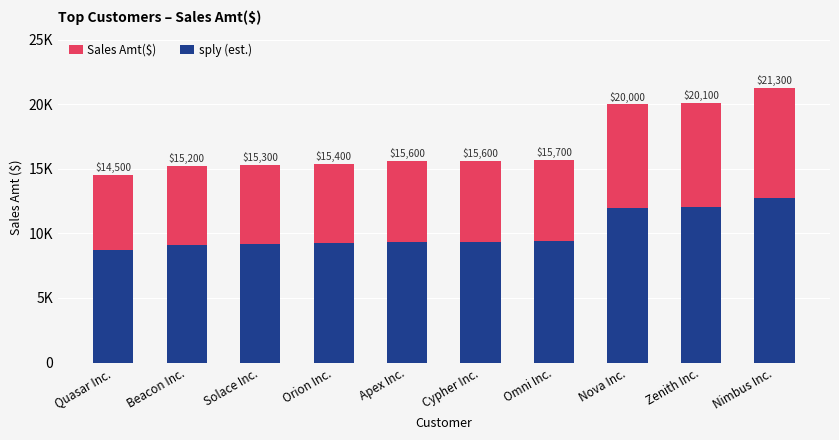

Where does the sply (est.) series first go above 9360?

Omni Inc.